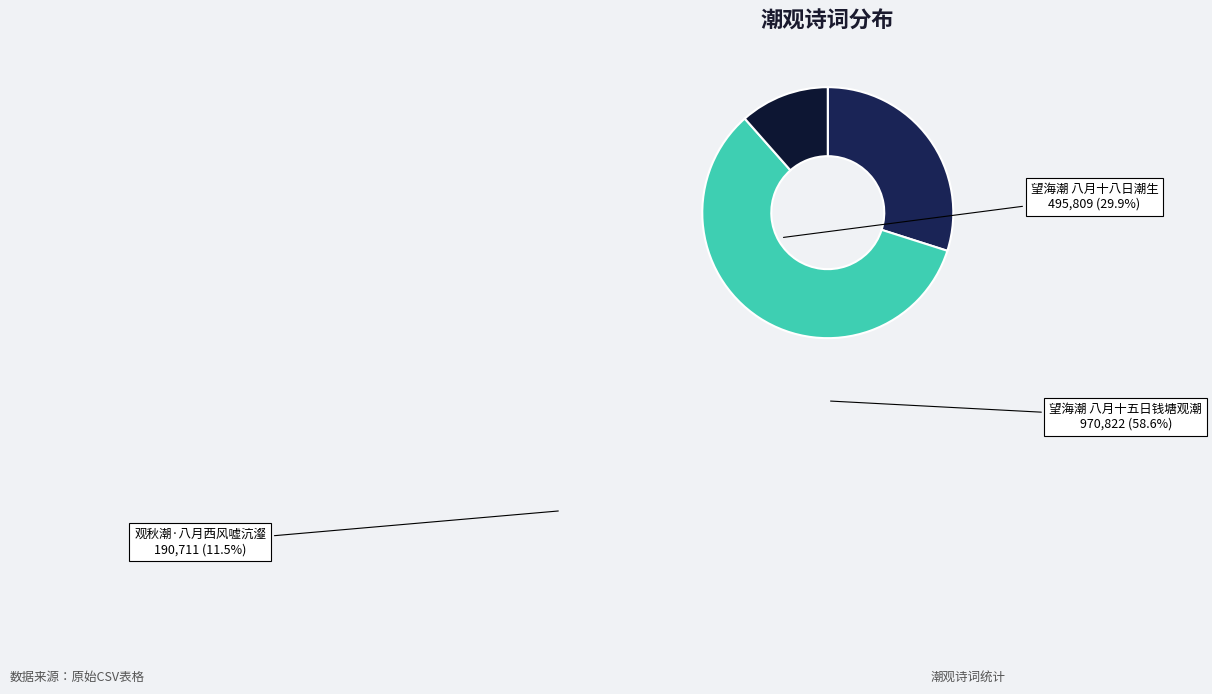

Which has a higher value, 望海潮 八月十八日潮生 or 观秋潮·八月西风嘘沆瀣?

望海潮 八月十八日潮生